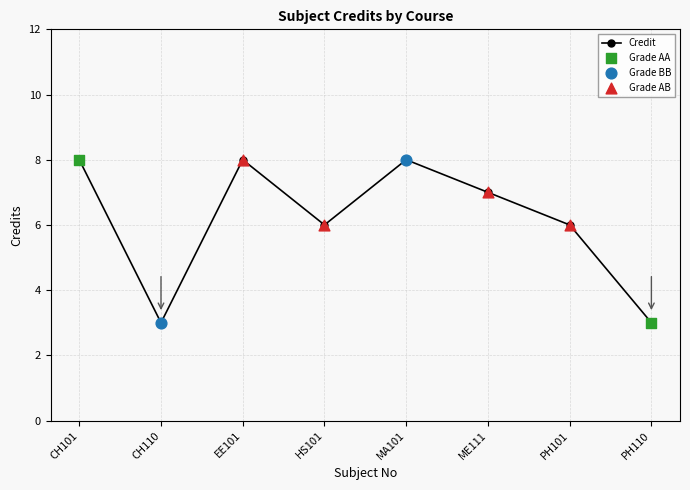

Between MA101 and CH110, which is larger?

MA101